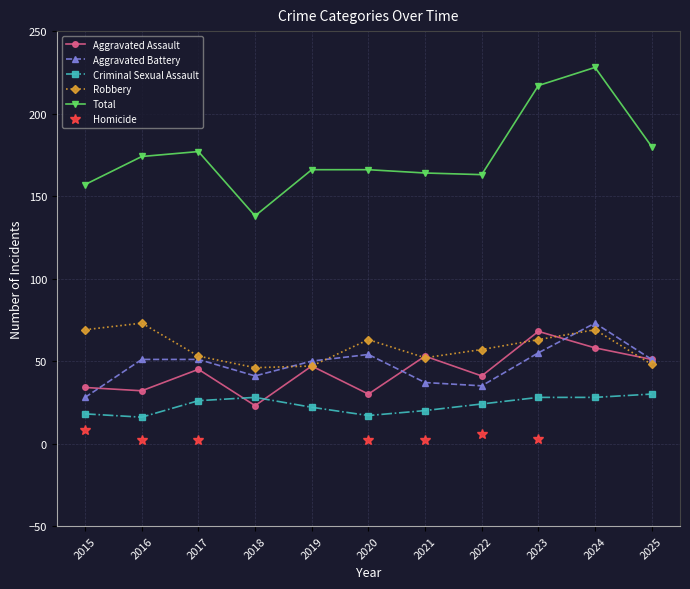

True or false: Aggravated Battery has a value of 17 at 2016.

False